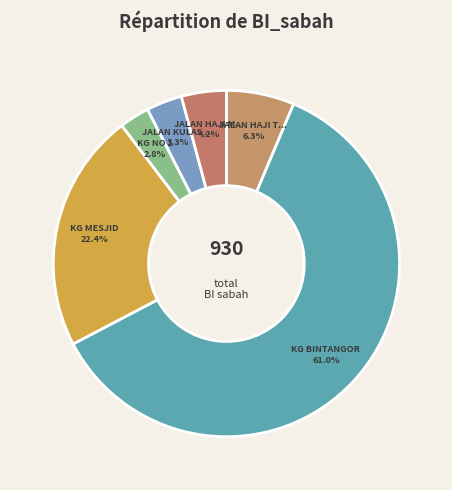

Count the number of slices in the pie.

6